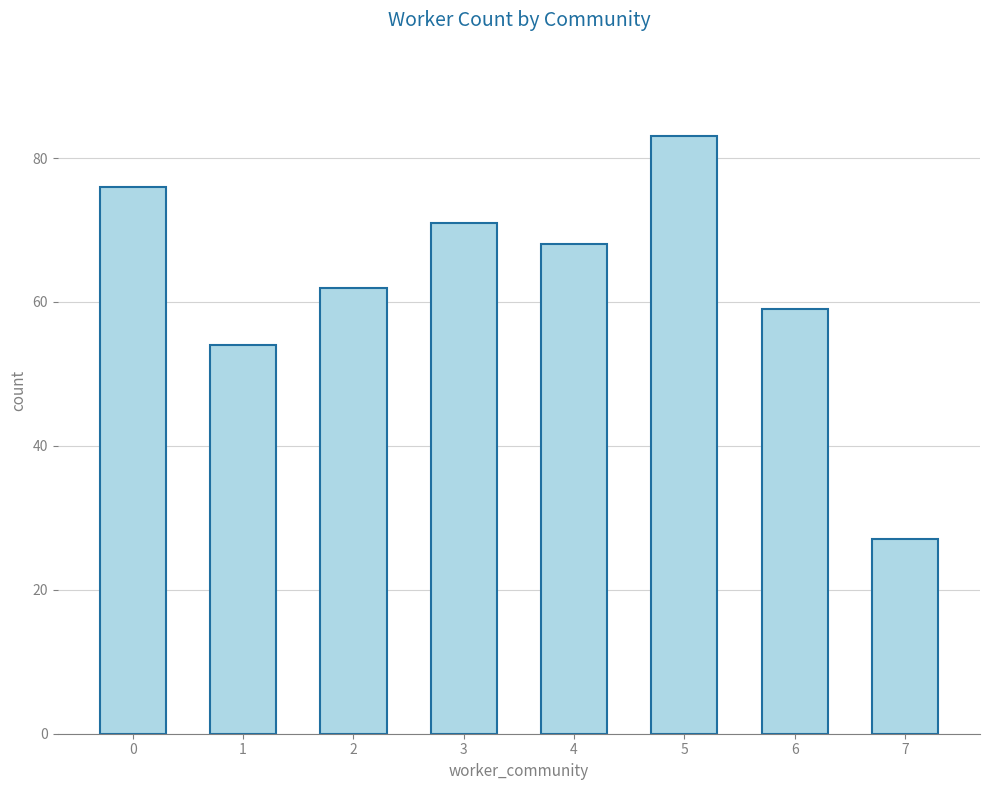

Reading right to left, list all the values displayed in this chart.

27	59	83	68	71	62	54	76